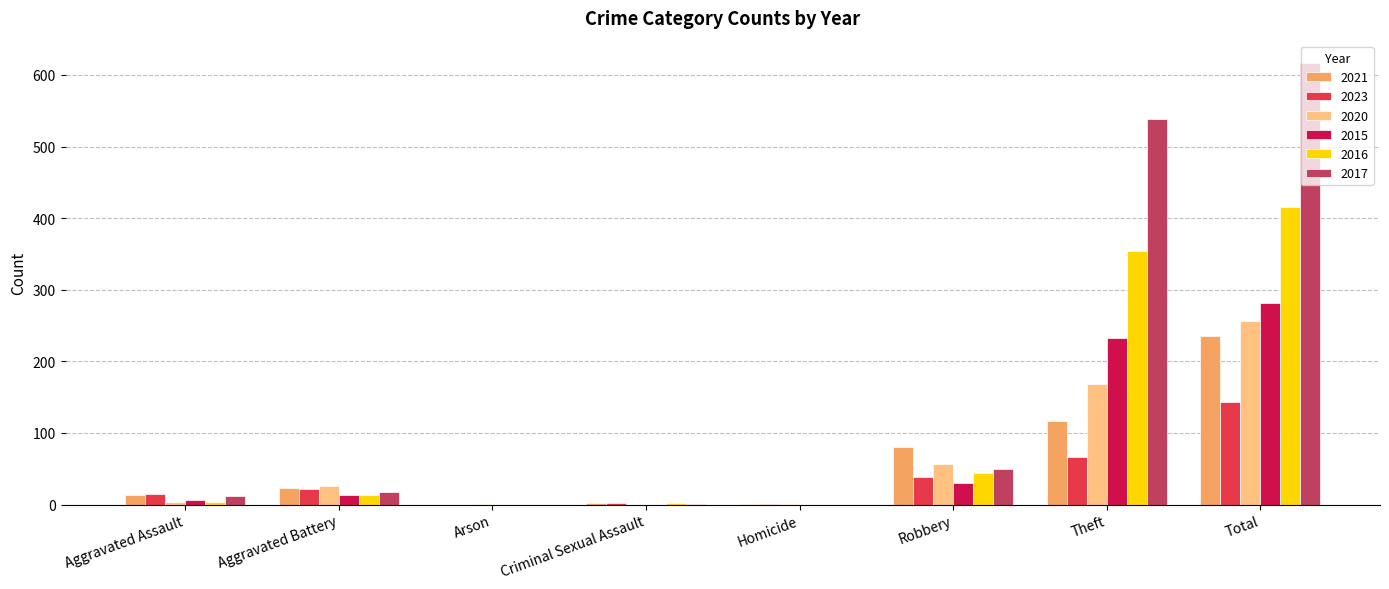

At which category does the chart reach its peak across all series?

Total